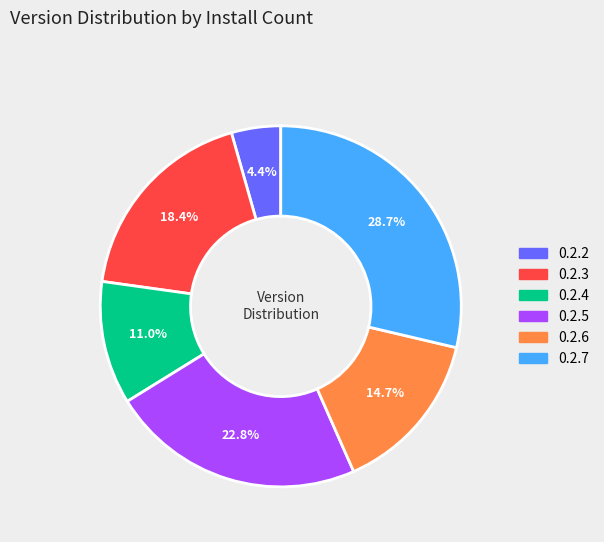

Does 0.2.7 represent more than half of the total?

No